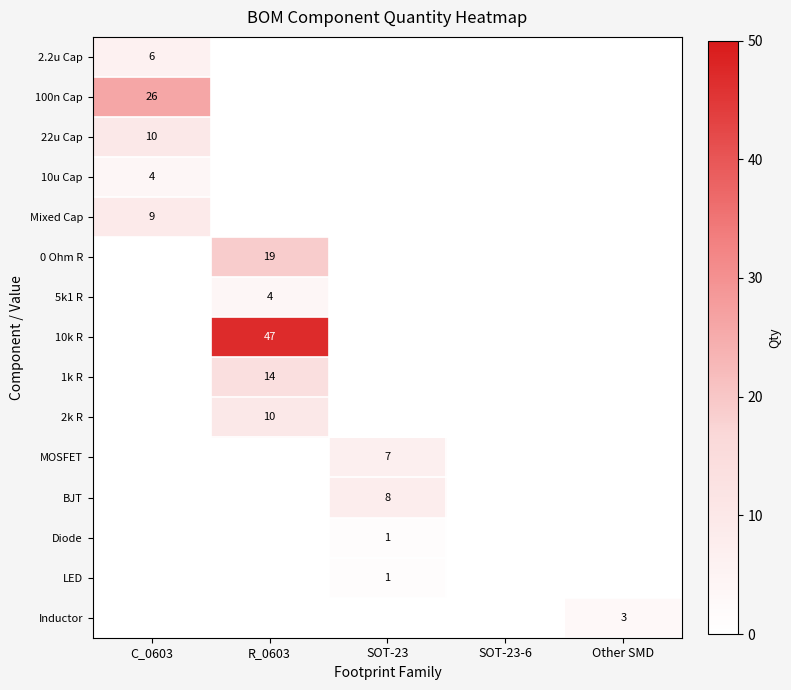

True or false: 5k1 R has a value of 5 at R_0603.

False